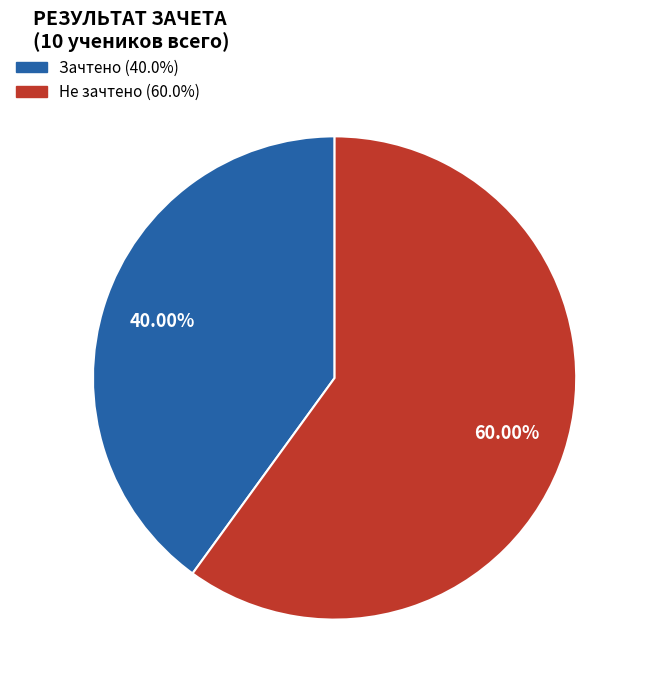

Is it true that Не зачтено is 53% of the pie?

False